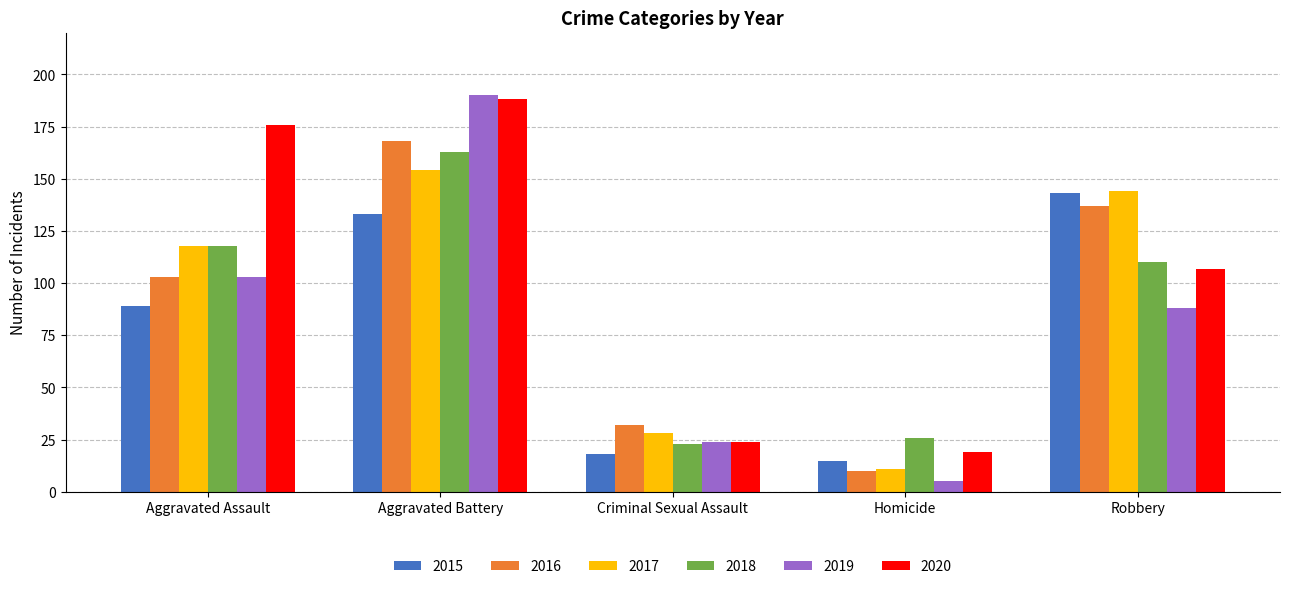

At which label does 2020 first exceed 107?

Aggravated Assault